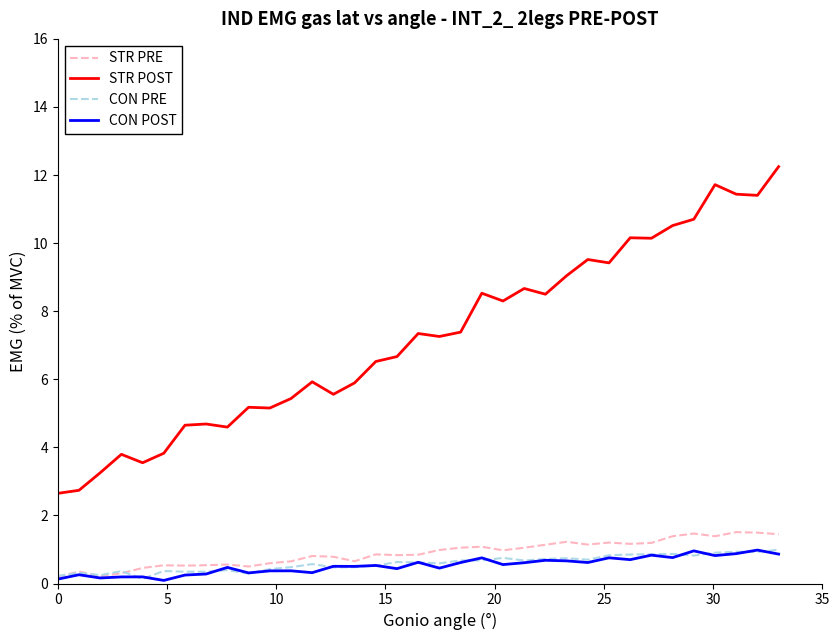

Which series has the largest total across all categories?

STR POST